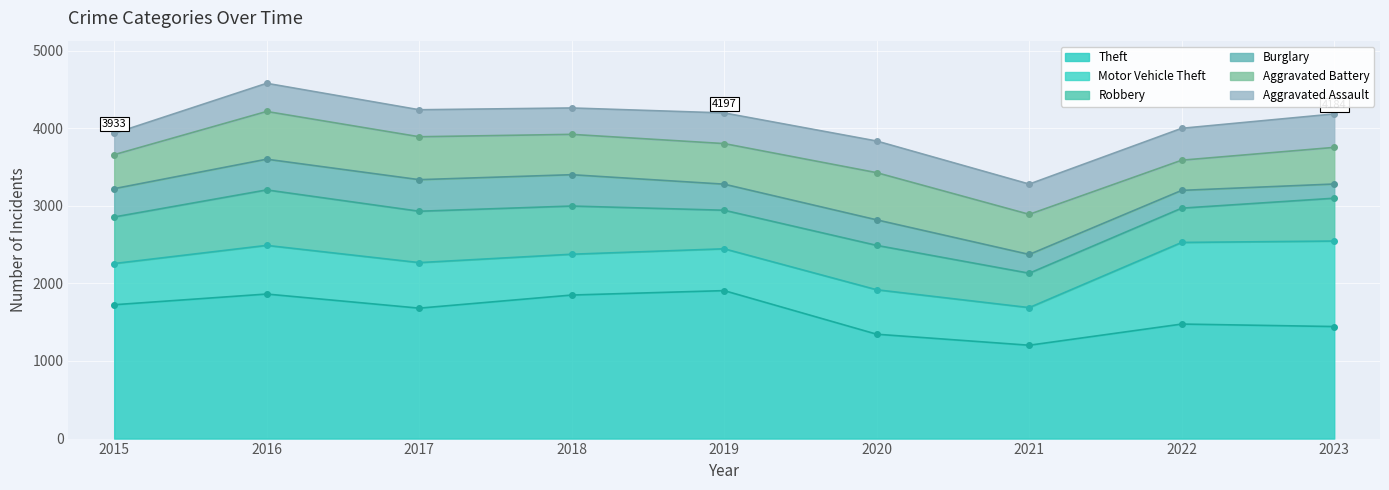

In Burglary, how many points are higher than both neighbors (excluding endpoints)?

1